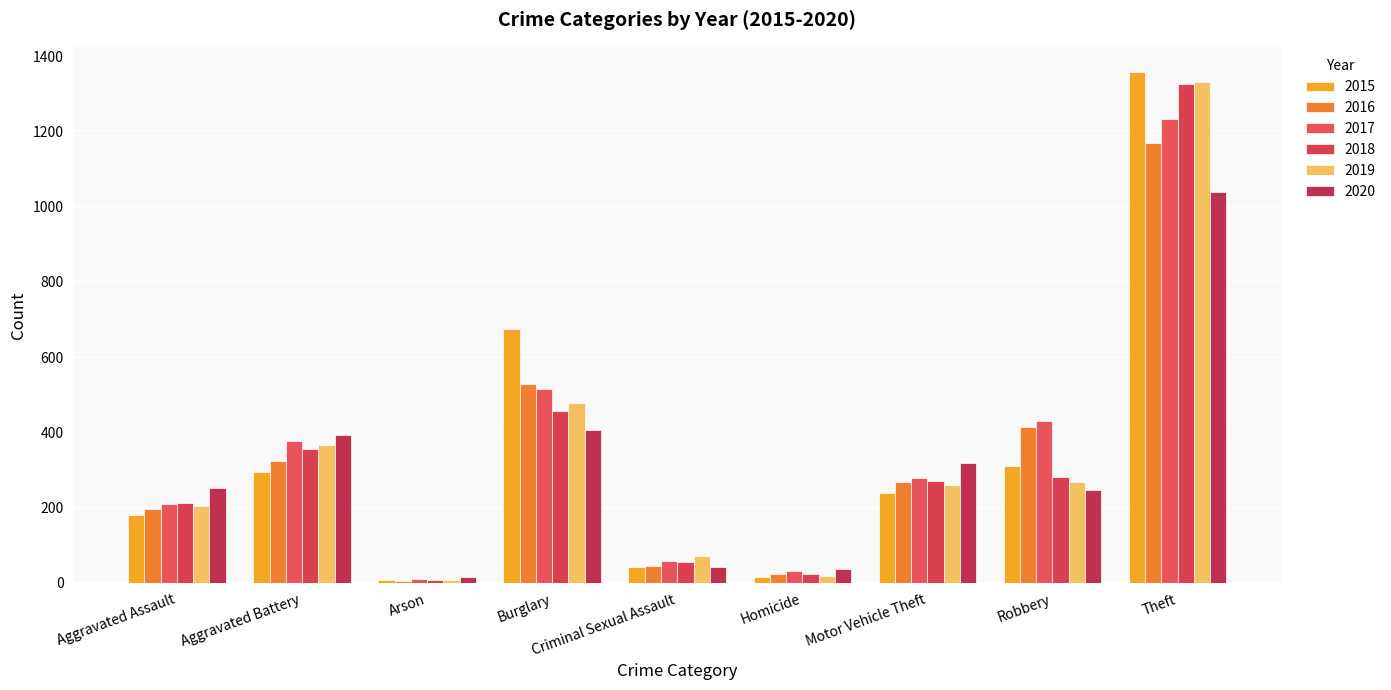

What is the sum of the 2019 values at Arson and Motor Vehicle Theft?

269